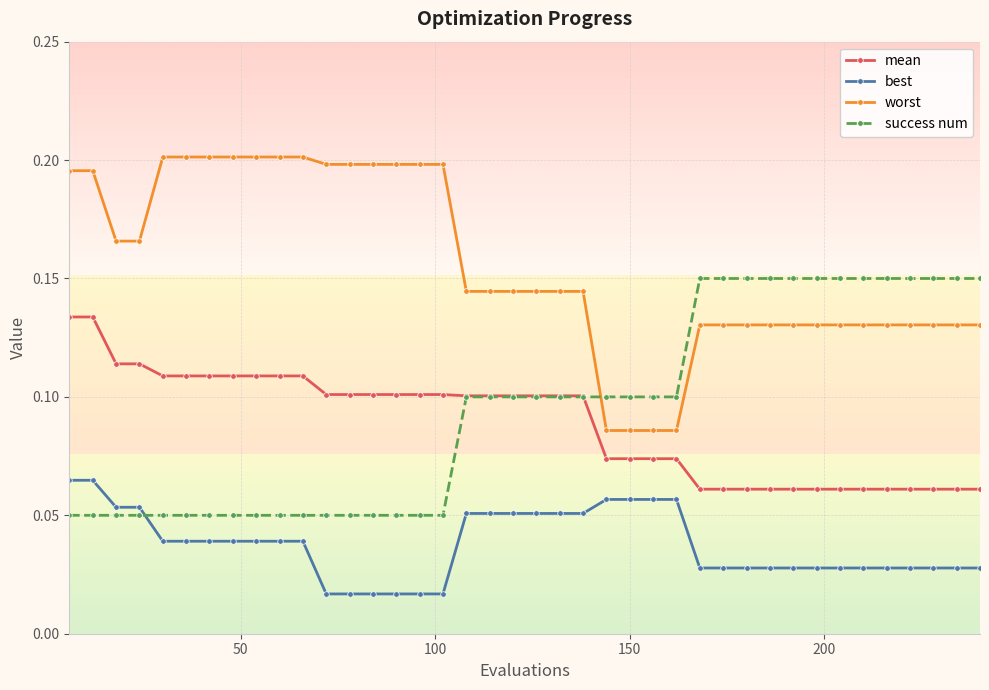

Which series has the largest total across all categories?

worst